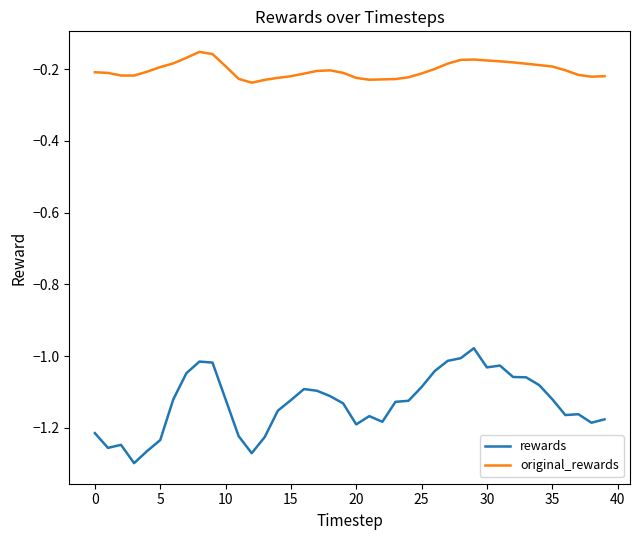

Rank the series by their average value, from lowest to highest.

rewards, original_rewards